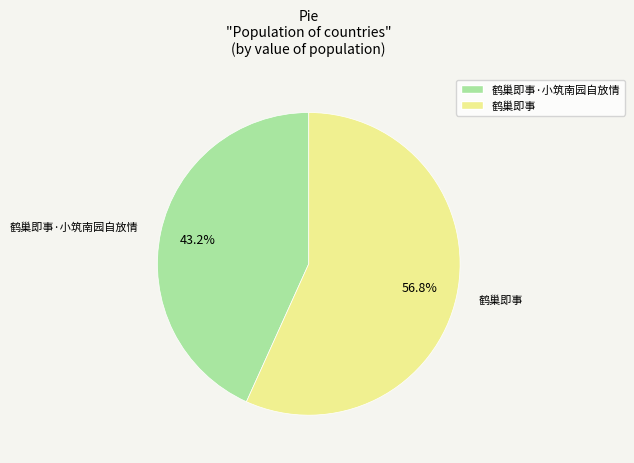

Does any single category account for the majority?

Yes